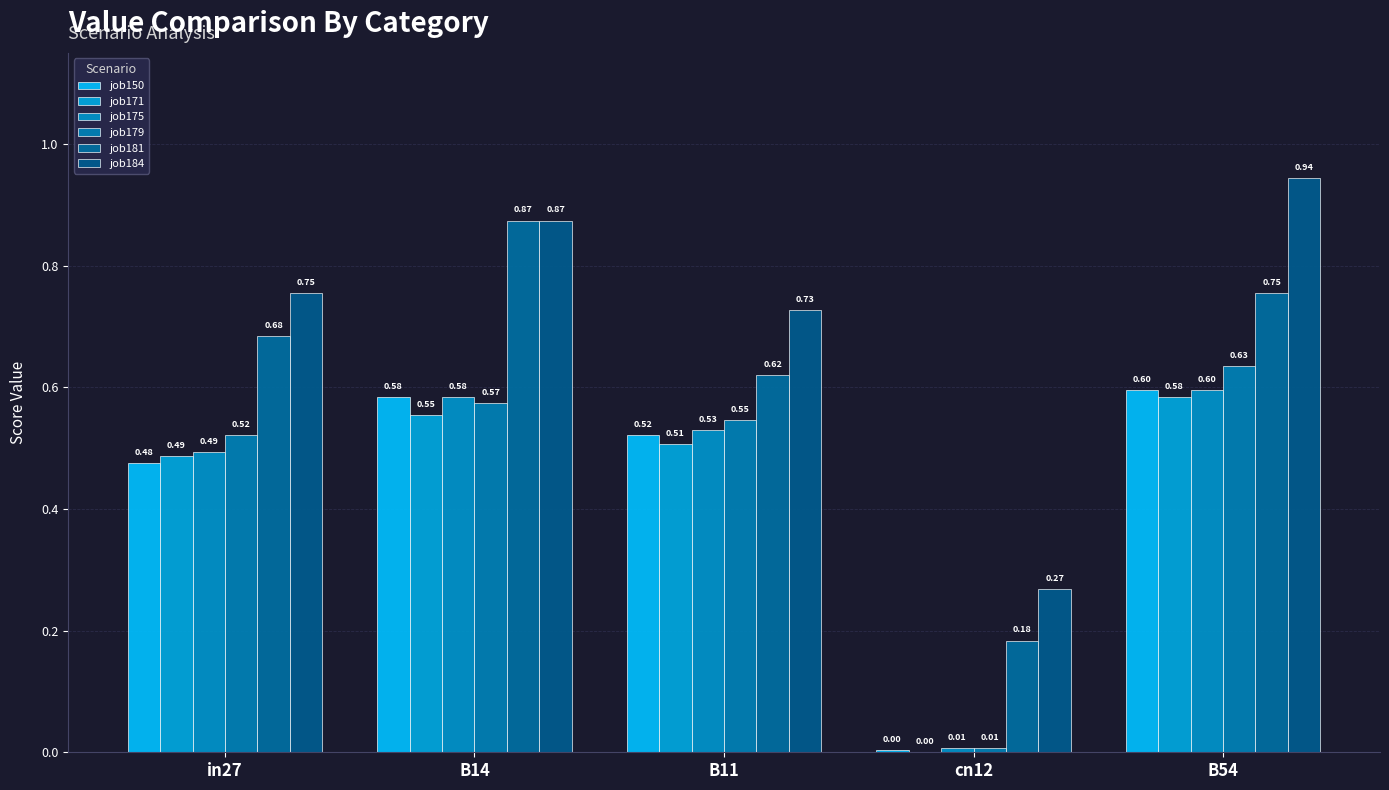

At how many categories does at least one series exceed 0?

5